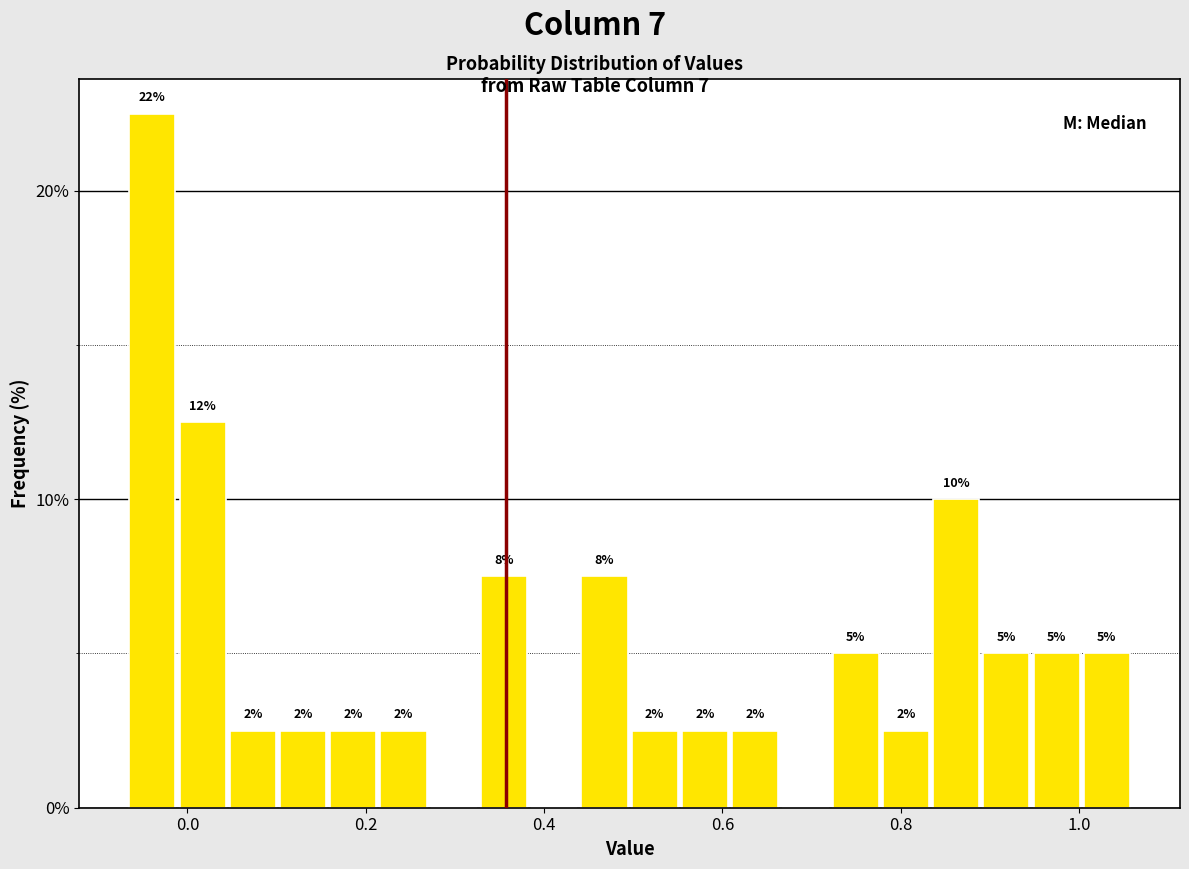

Read against the x-axis, roughly where is the centre of the tallest bar?

-0.04